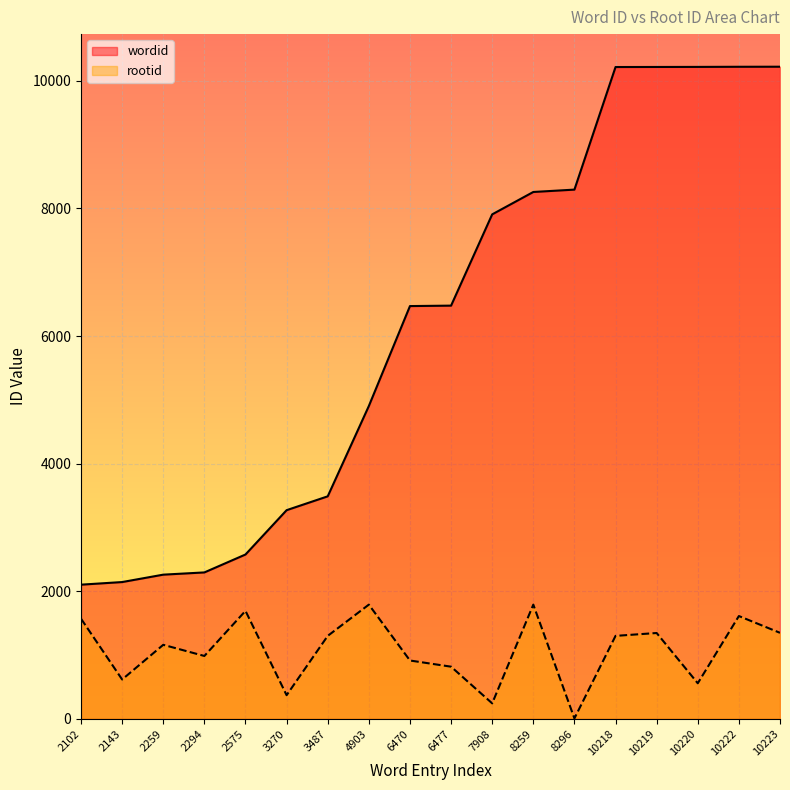

How many interior local valleys does the rootid series have?

6